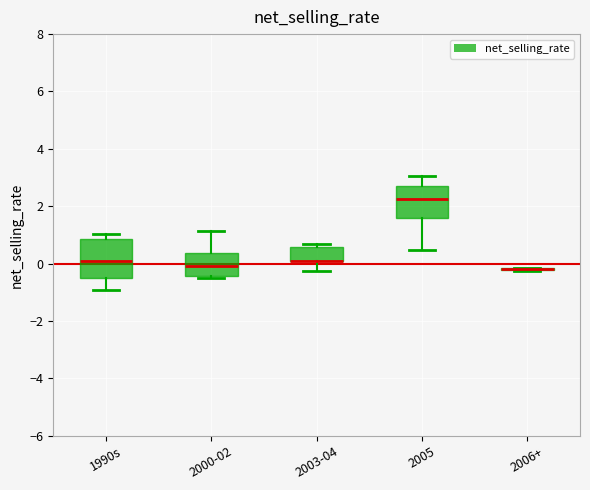

Where does the upper whisker of the box for 2000-02 end on the y-axis? The values are not printed on the chart, so give them approximately, as read against the axis.

1.2